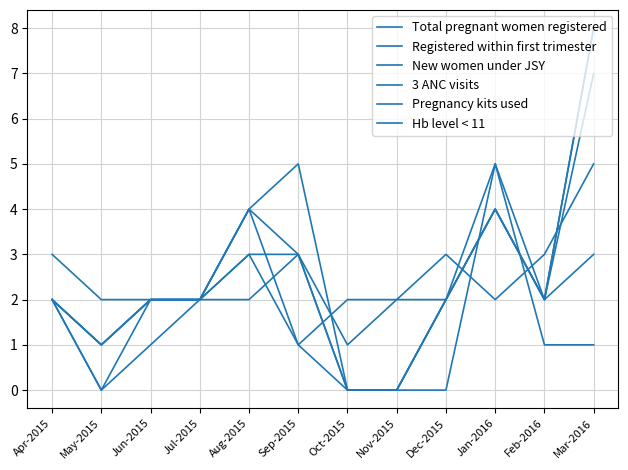

Which series changed the most between Apr-2015 and Jan-2016?

Total pregnant women registered